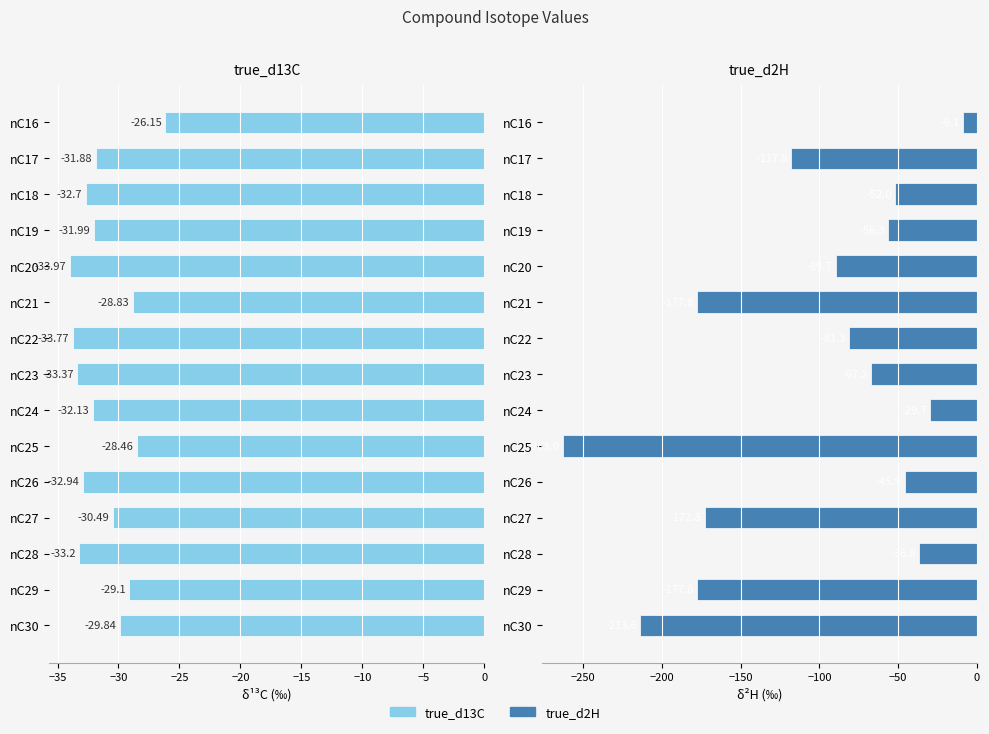

What is the difference between the true_d13C values at nC20 and nC21?

5.1